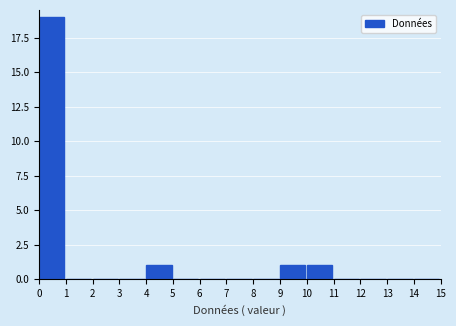

Reading left to right, transcribe this chart: for each bar, give the range it covers on the x-axis and its height. The values are not printed on the chart, so give them approximately, as read against the axis.

0 to 1: 19
1 to 2: 0
2 to 3: 0
3 to 4: 0
4 to 5: 1
5 to 6: 0
6 to 7: 0
7 to 8: 0
8 to 9: 0
9 to 10: 1
10 to 11: 1
11 to 12: 0
12 to 13: 0
13 to 14: 0
14 to 15: 0